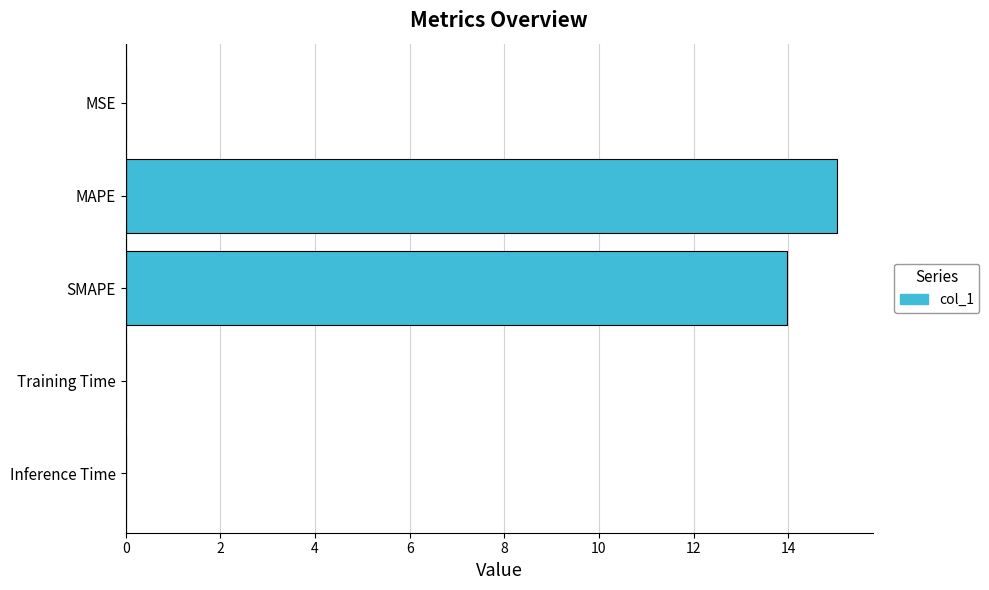

Which has a higher value, MAPE or MSE?

MAPE